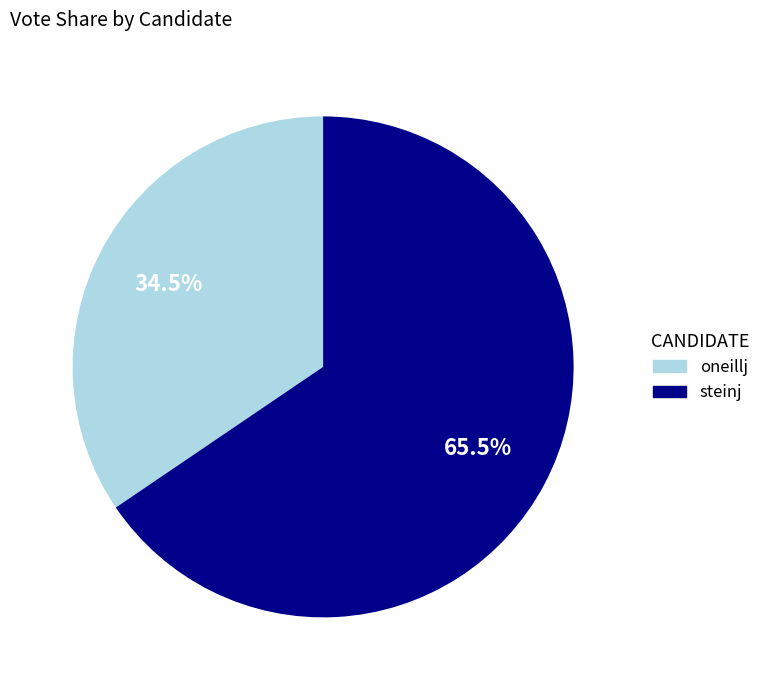

Which slice is the smallest?

oneillj